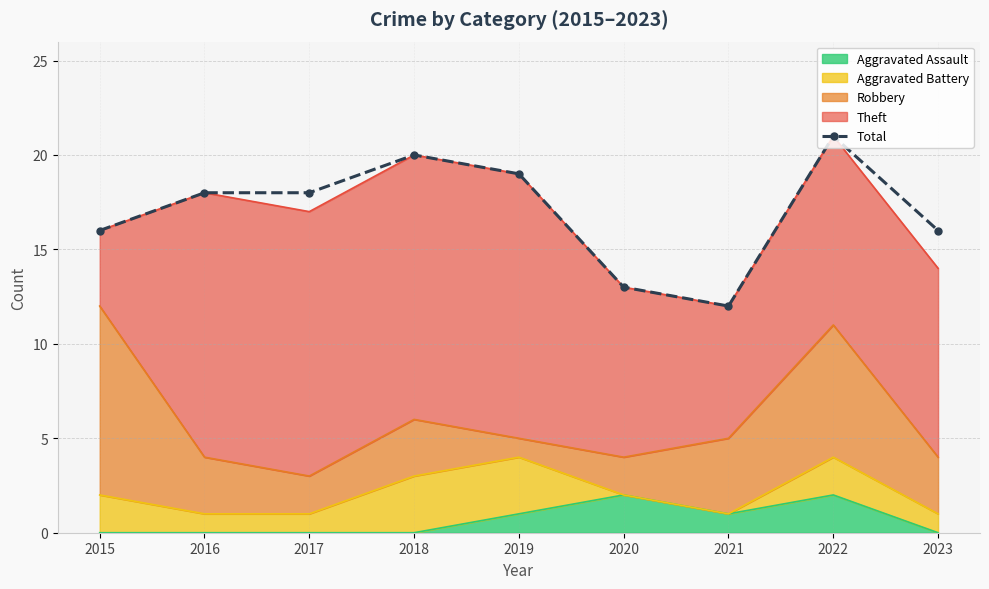

True or false: the data shows 20 at 2018.

True